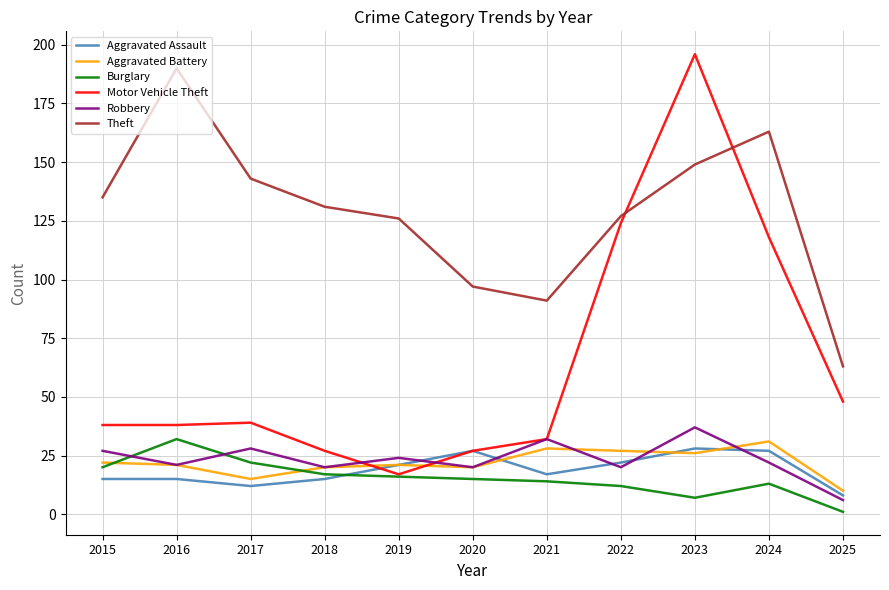

True or false: Motor Vehicle Theft has a value of 38 at 2016.

True